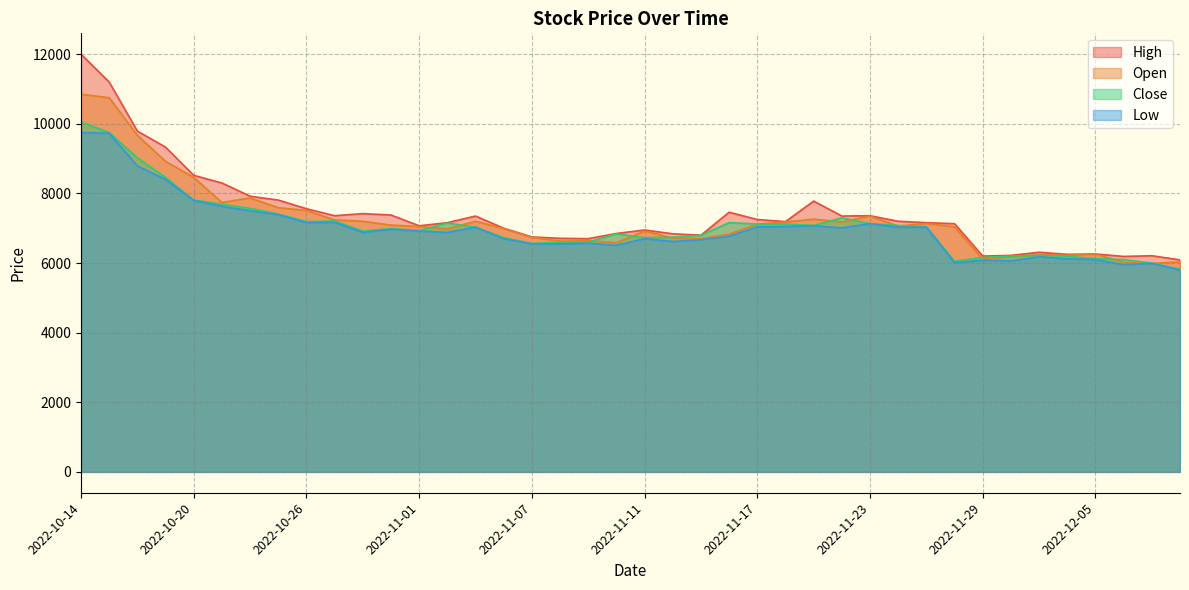

Is the value of Low at 2022-11-01 greater than the value of Close at 2022-10-19?

No